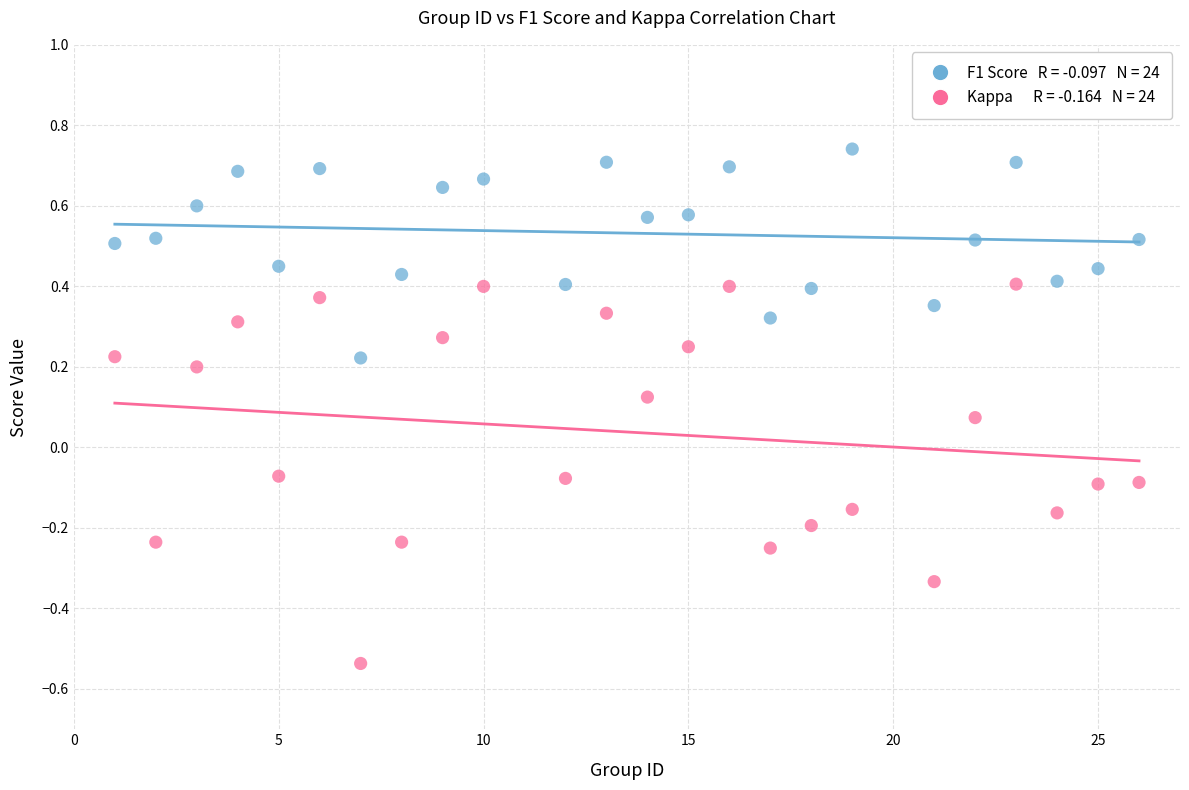

Across all data points, what is the range of X values (max minus min)?

25.0